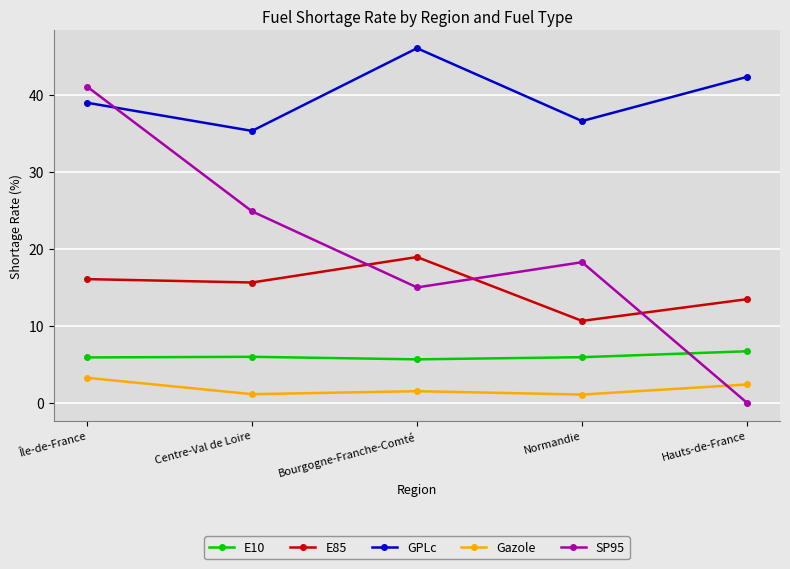

At how many categories does at least one series exceed 13?

5